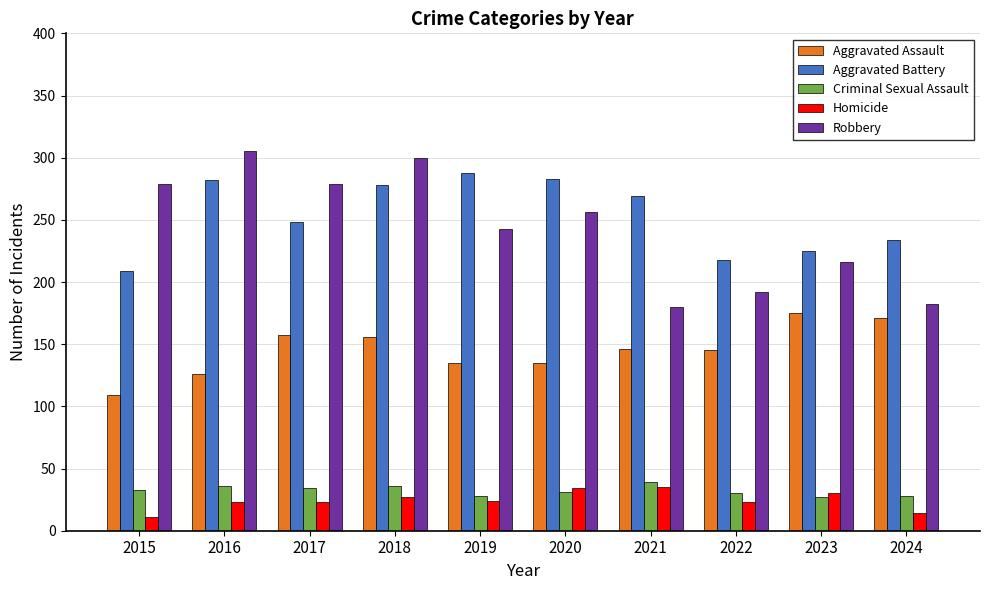

What is the value of the Aggravated Assault bar at the 8th from the left?

145